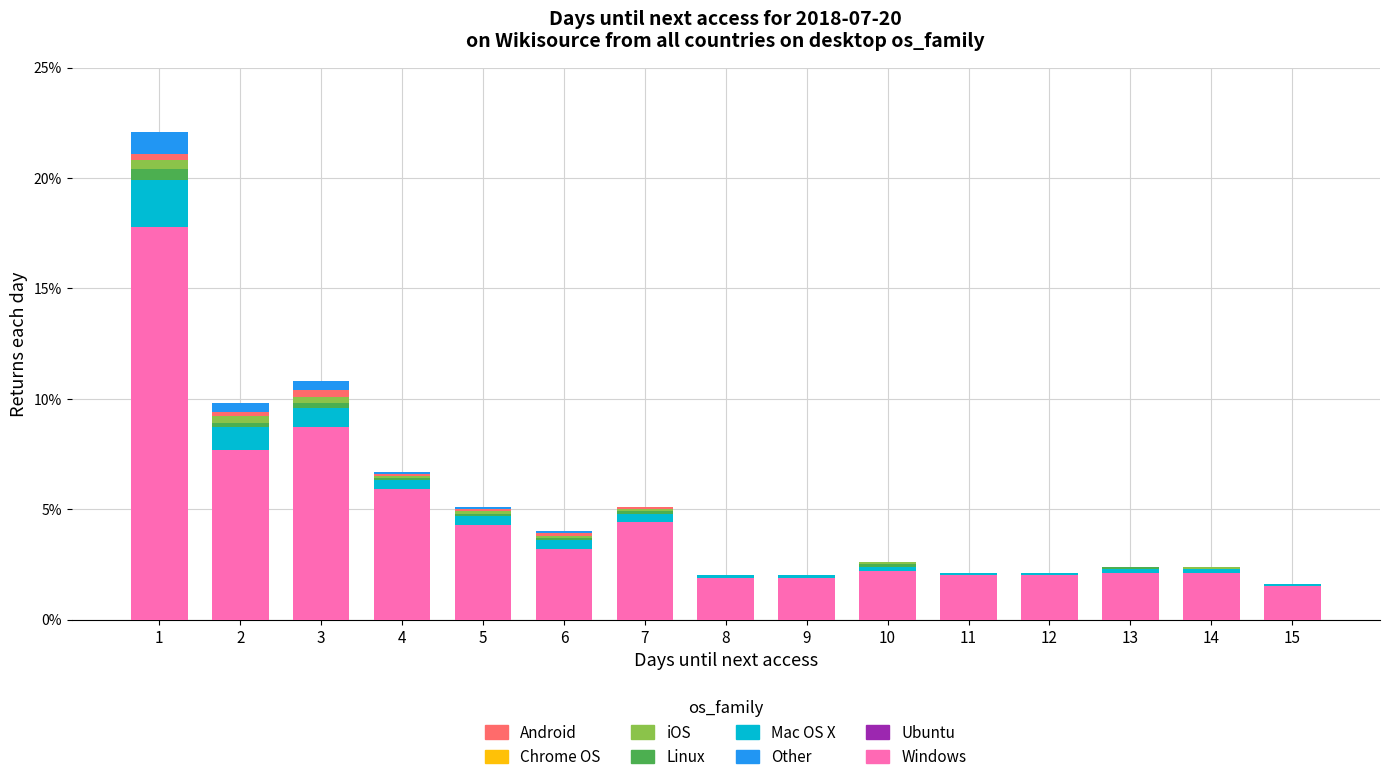

Rank the series by their maximum value, from lowest to highest.

Android, iOS, Linux, Other, Mac OS X, Windows